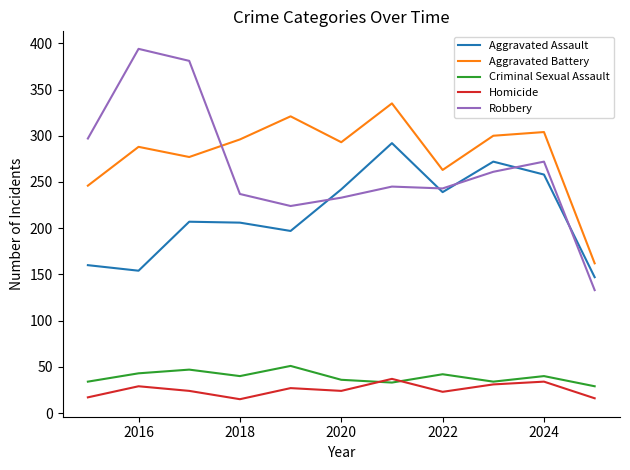

What is the minimum value for Homicide?

15